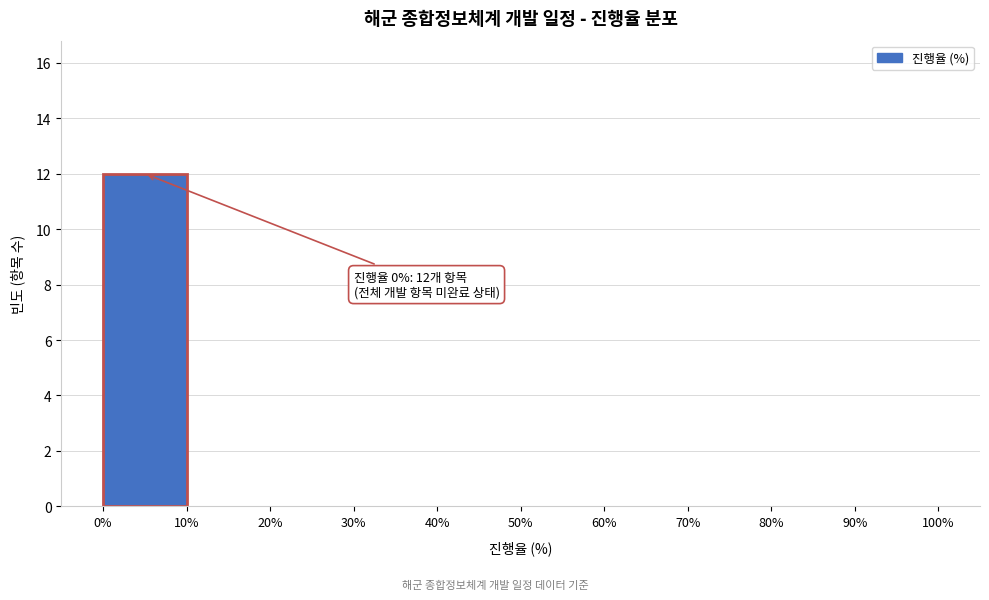

Over which range of the x-axis is the bar tallest?

0% to 10%